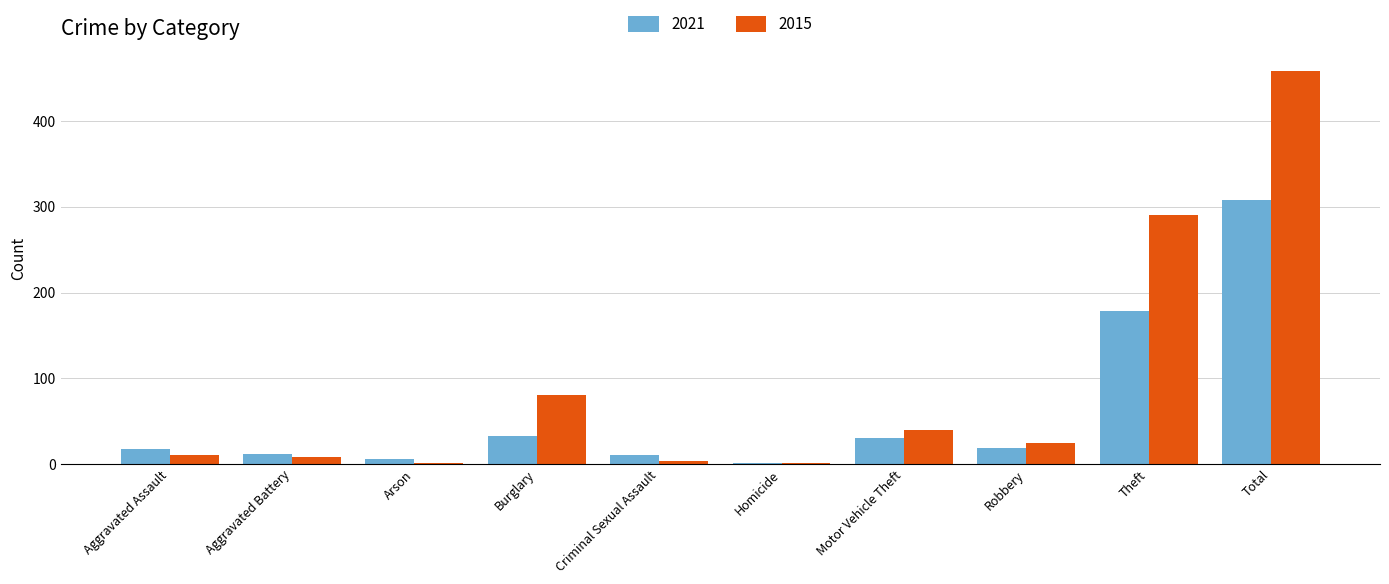

At which category is the sum across all series the highest?

Total